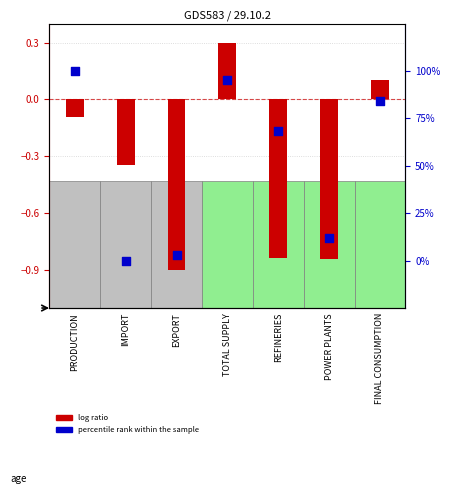

At how many categories does at least one series exceed 71?

3